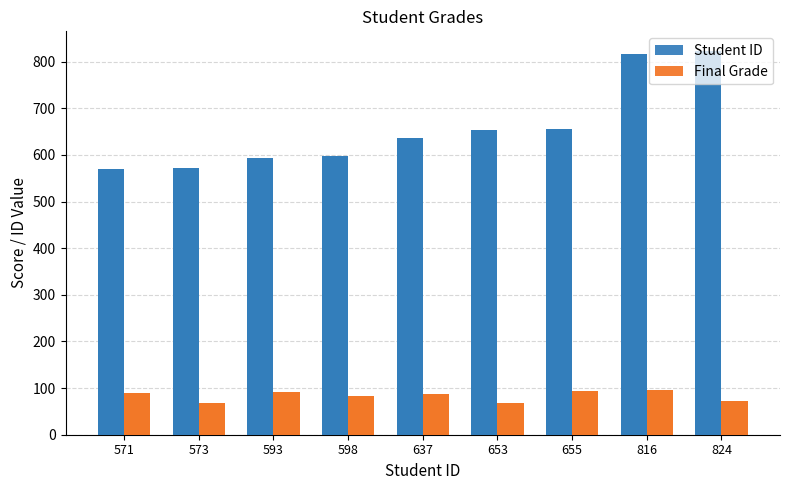

Rank the series by their maximum value, from lowest to highest.

Final Grade, Student ID